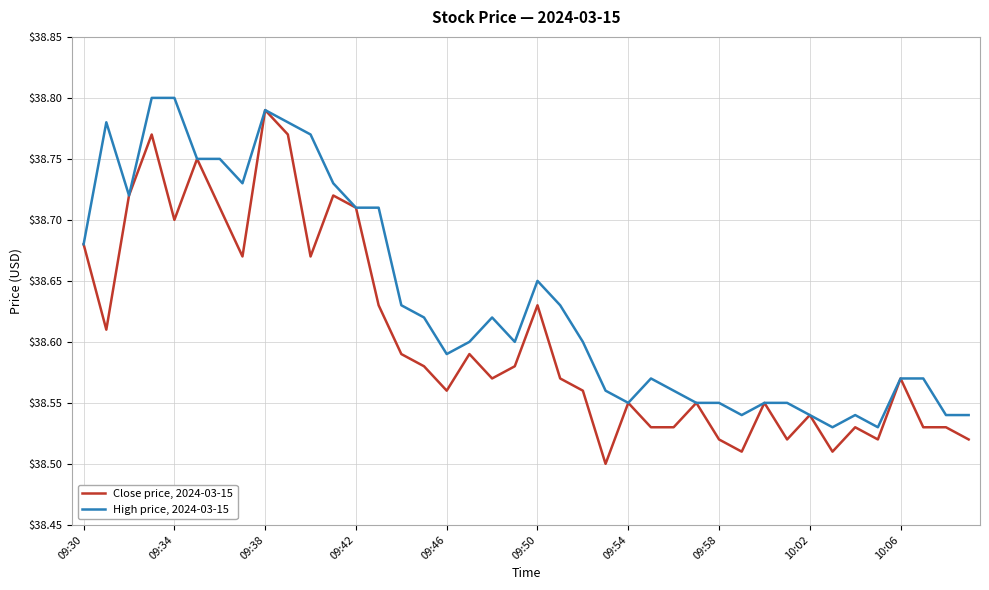

Which series has the largest total across all categories?

High price, 2024-03-15